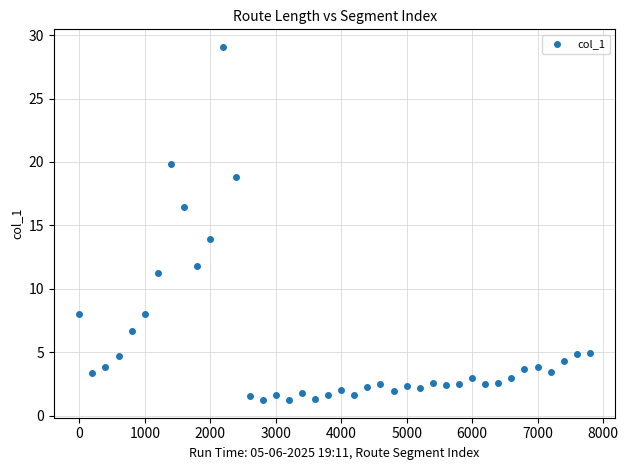

What is the range of X values (max minus min)?

7800.0